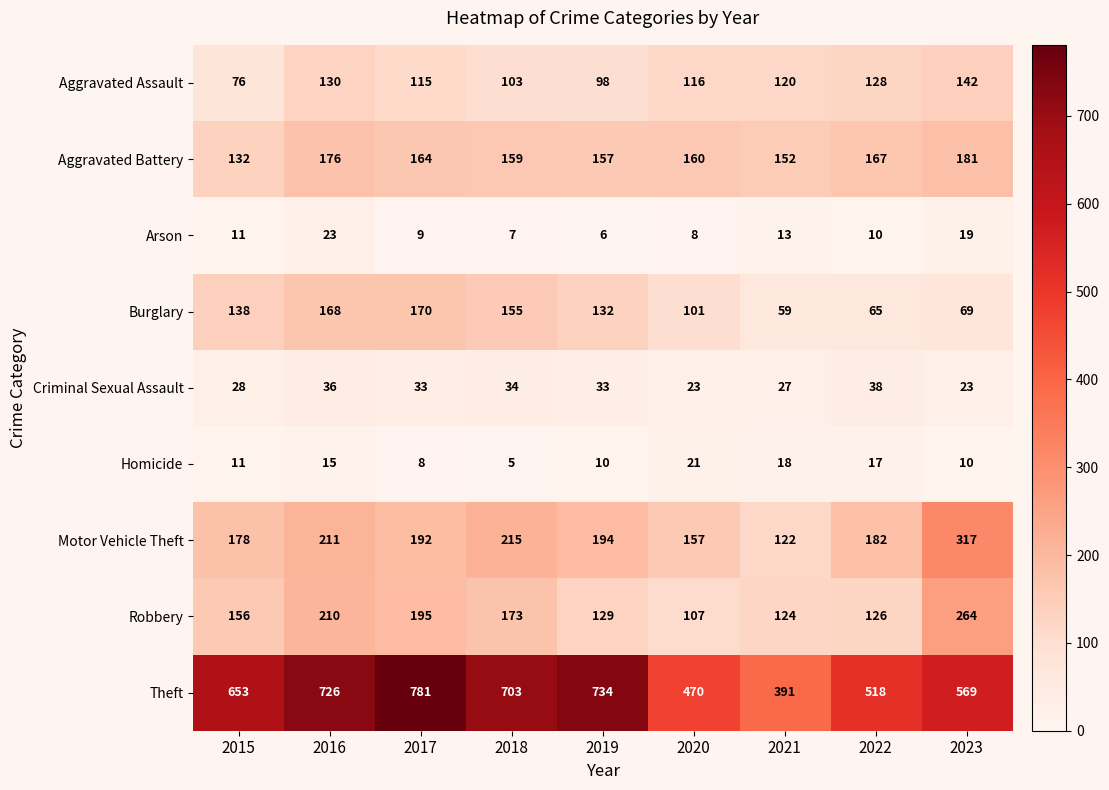

What is the difference between the maximum and minimum values in the Homicide series?

16